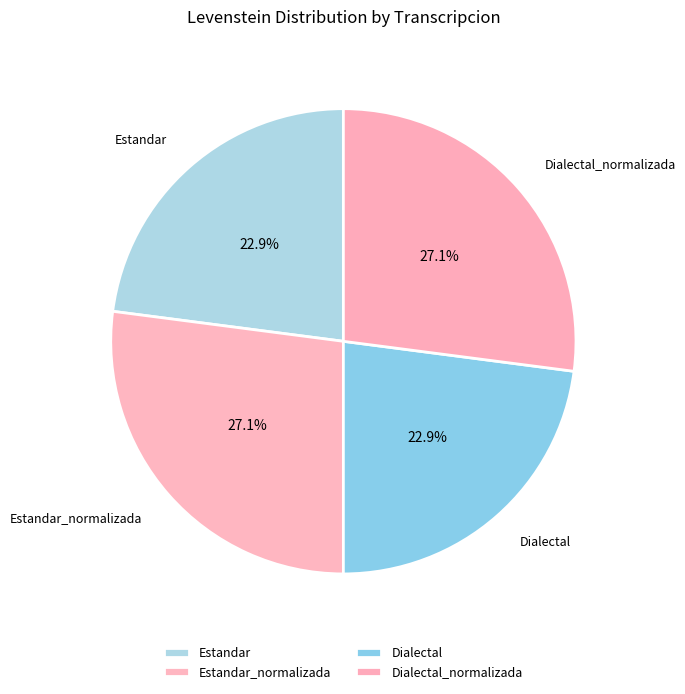

Approximately how many times larger is the value at Dialectal compared to Estandar_normalizada?

0.8